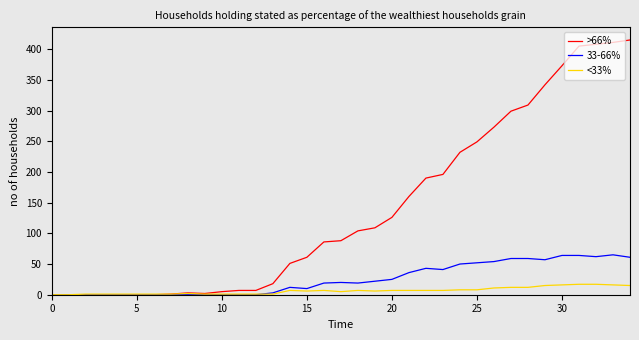

What is the difference between the maximum and second lowest values in the 33-66% series?

65